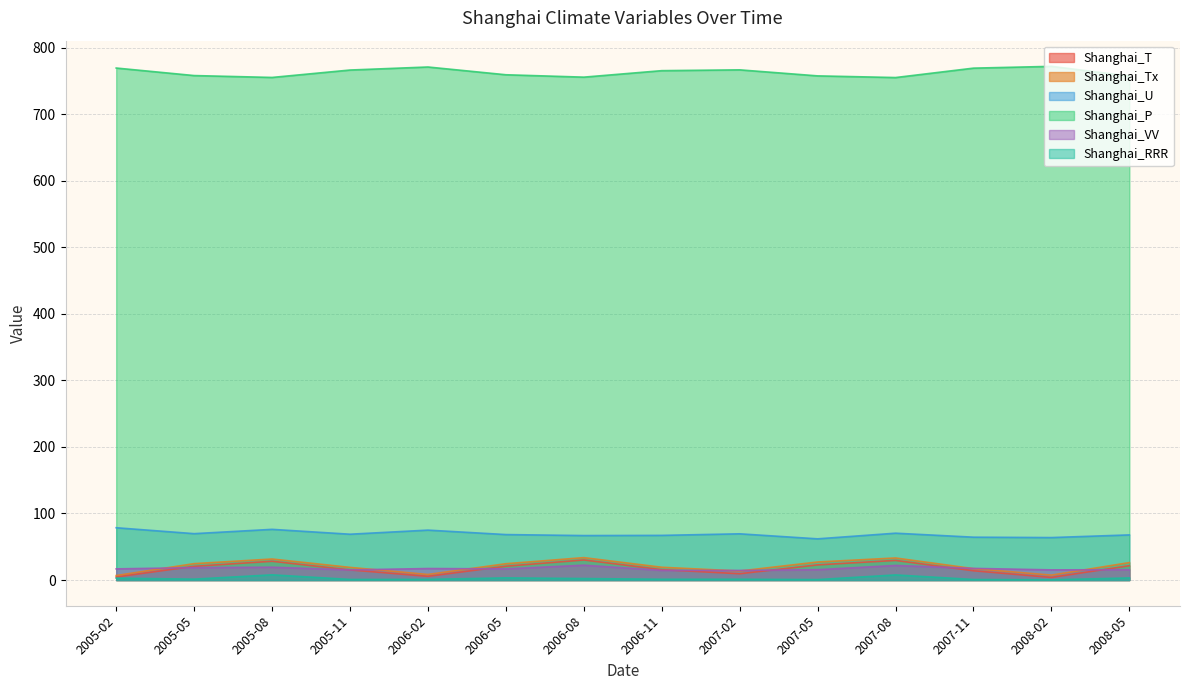

How many lines are shown in the chart?

6